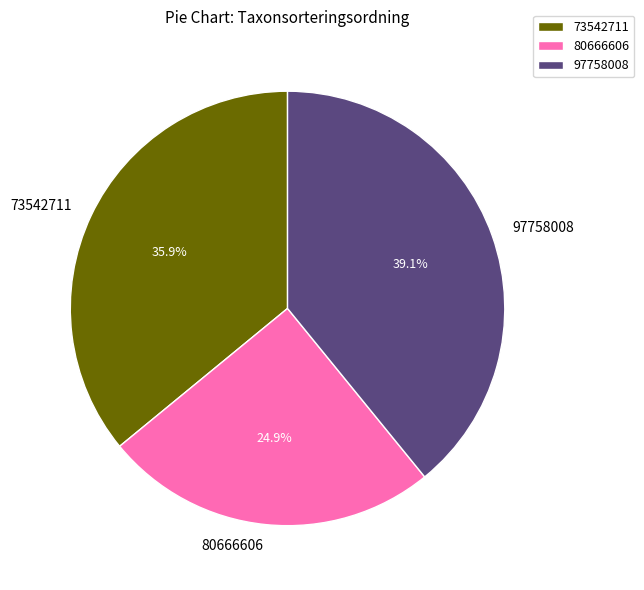

To the nearest percent, what portion does 73542711 represent?

36%